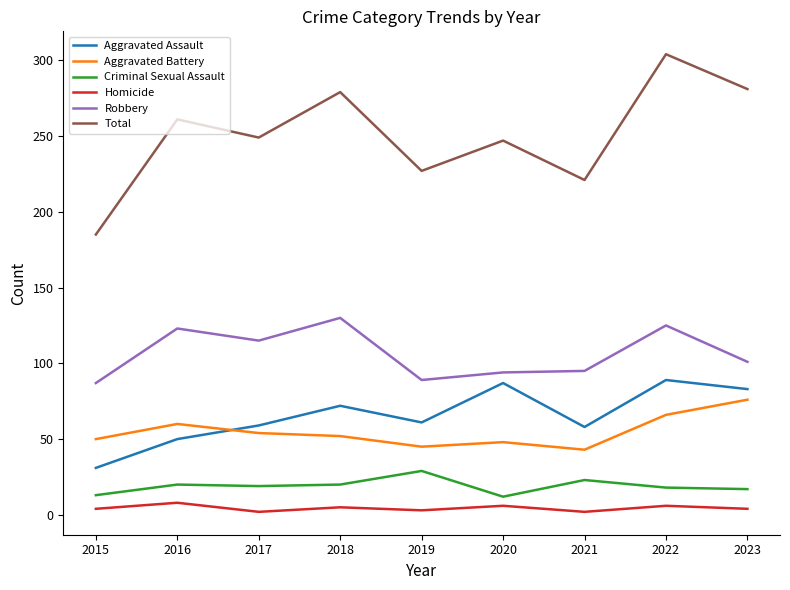

What is the difference between the maximum and minimum values in the Robbery series?

43